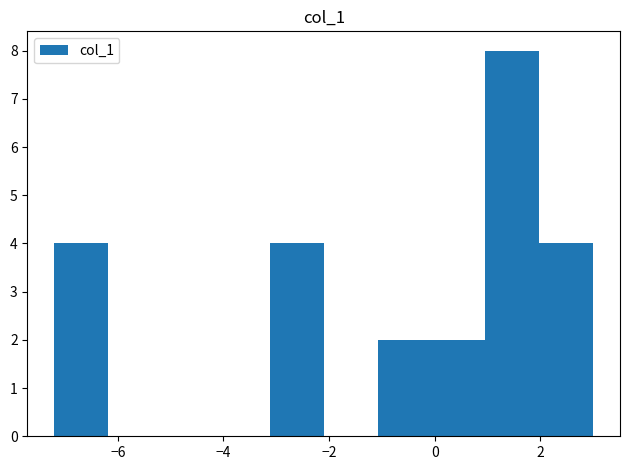

Over which range of the x-axis is the bar tallest?

0.96 to 1.98